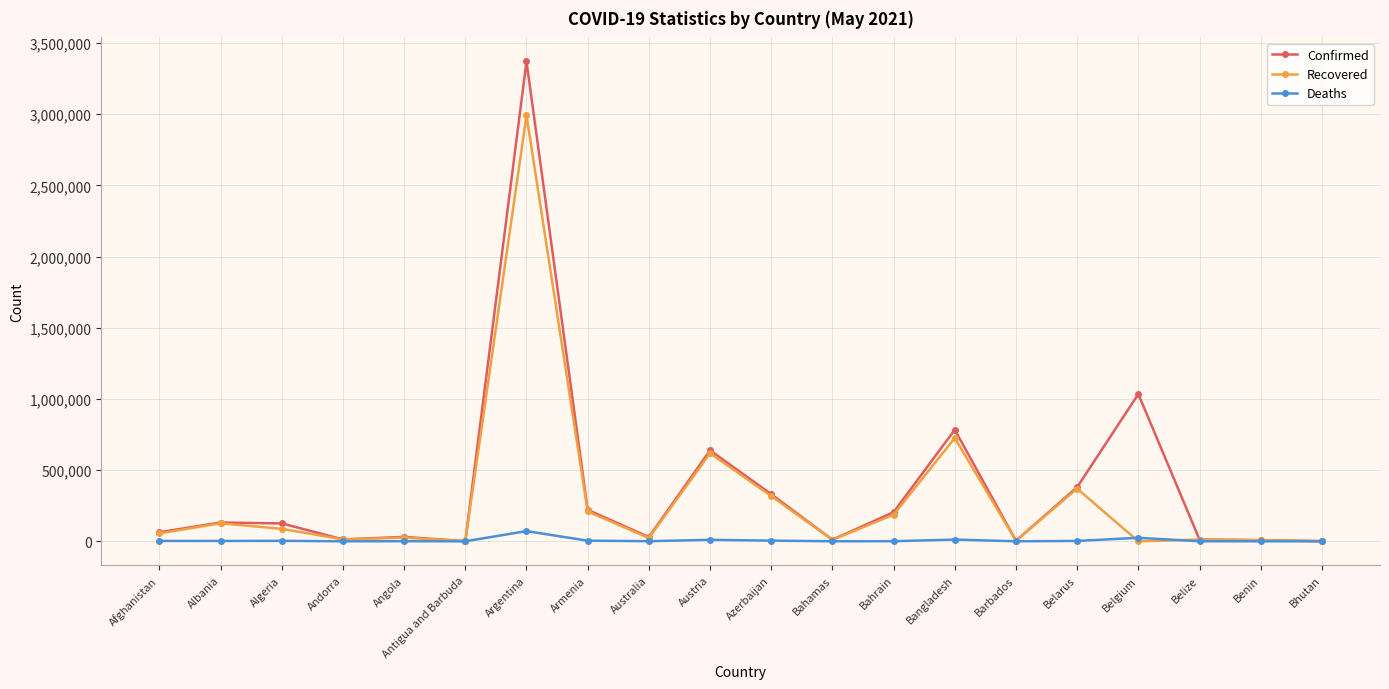

True or false: Confirmed has more than 2 interior local peaks.

True